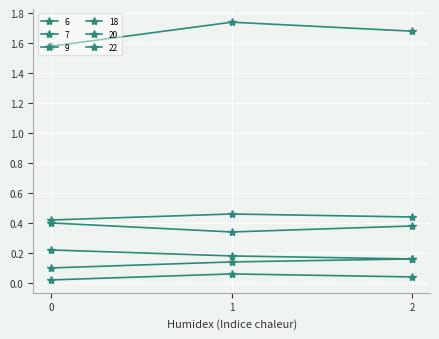

Count the 18 values in the range 0 to 1.

3